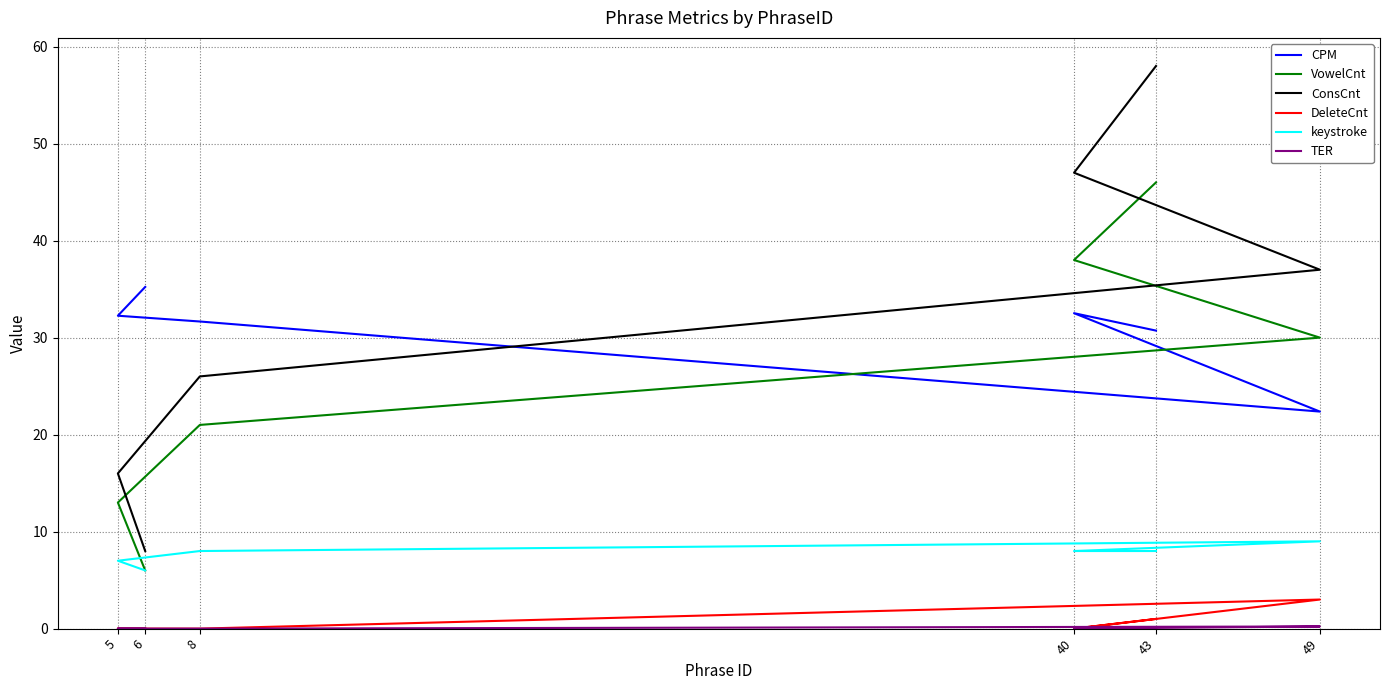

What is the sum of the VowelCnt values at 6 and 5?

19.0